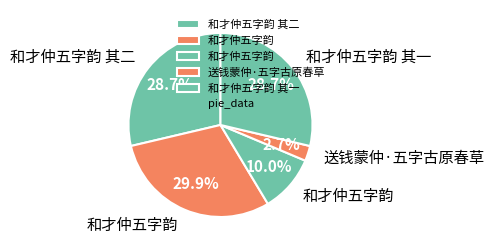

Count the number of slices in the pie.

5